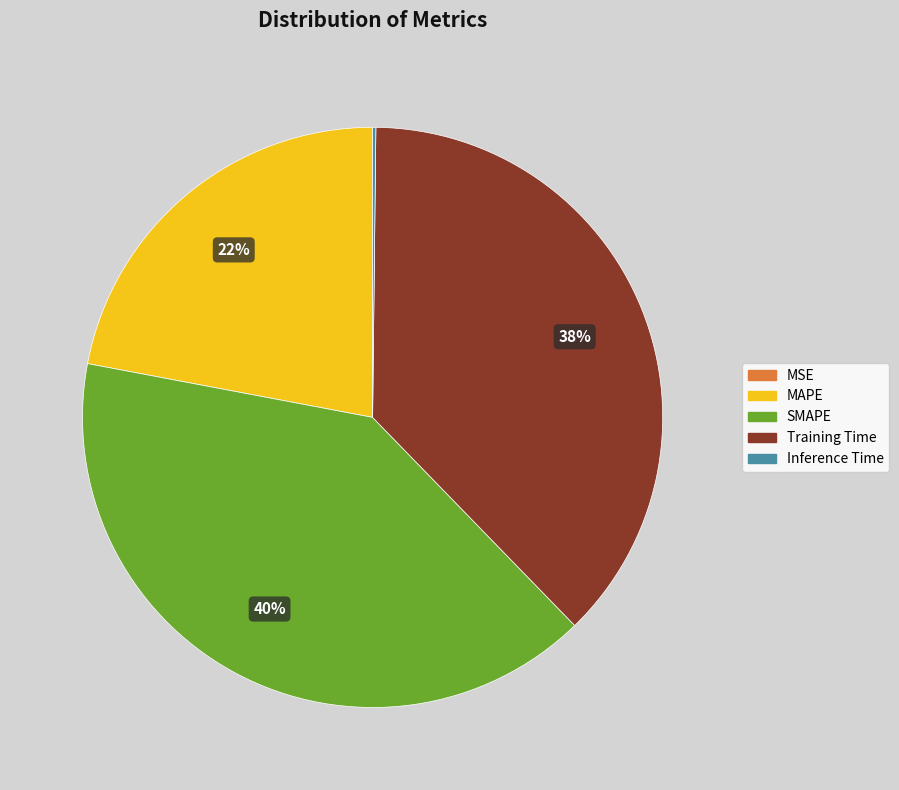

What is the largest slice in the pie chart?

SMAPE